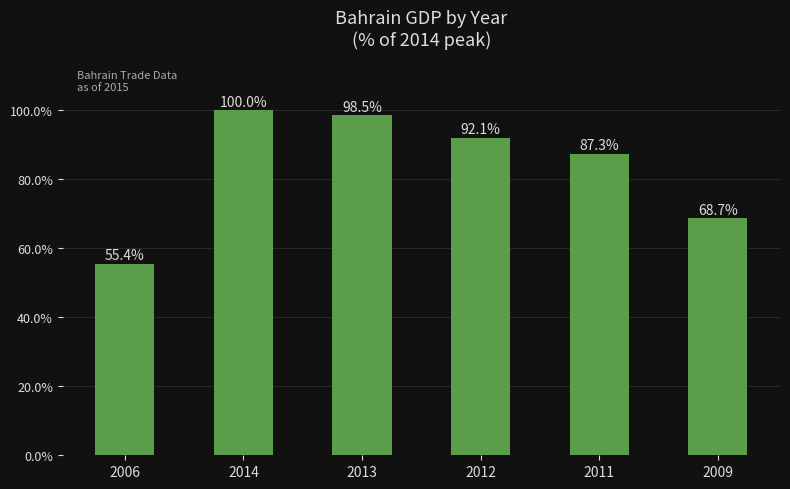

What is the difference between the second highest and minimum values?

43.1